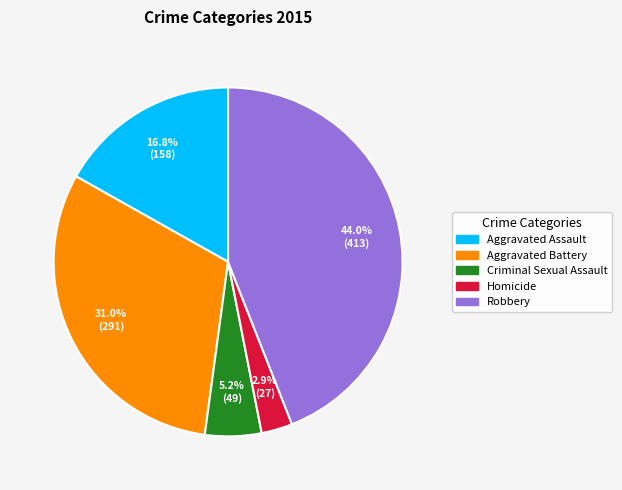

What percentage is the Aggravated Assault slice, to the nearest percent?

17%